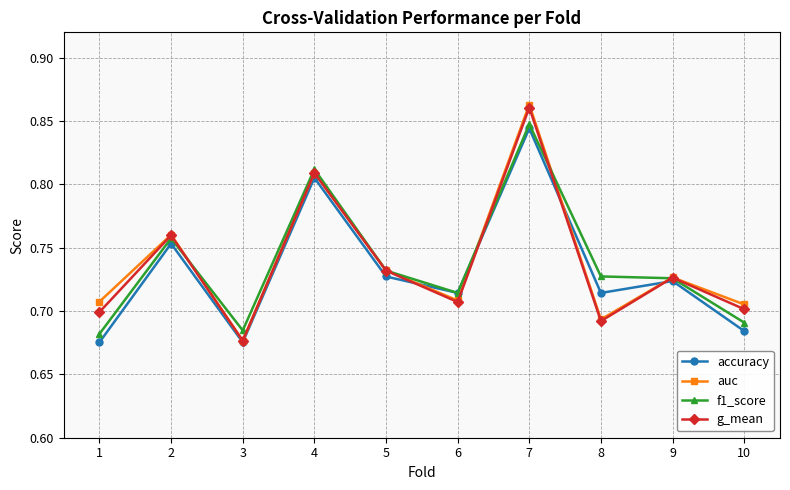

Does the chart display data point markers on the line(s)?

Yes